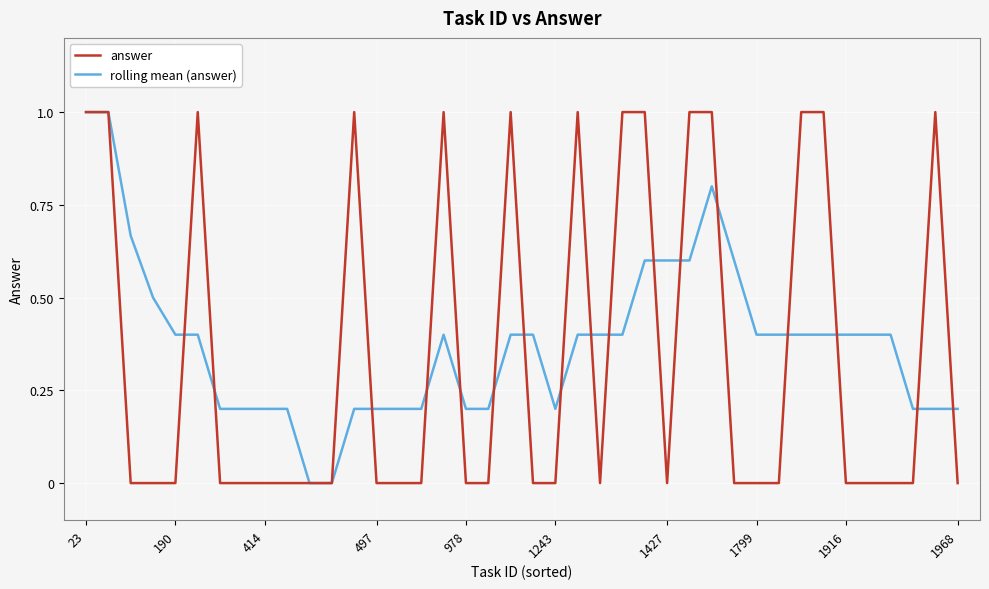

What is the maximum value shown in the chart?

1.0